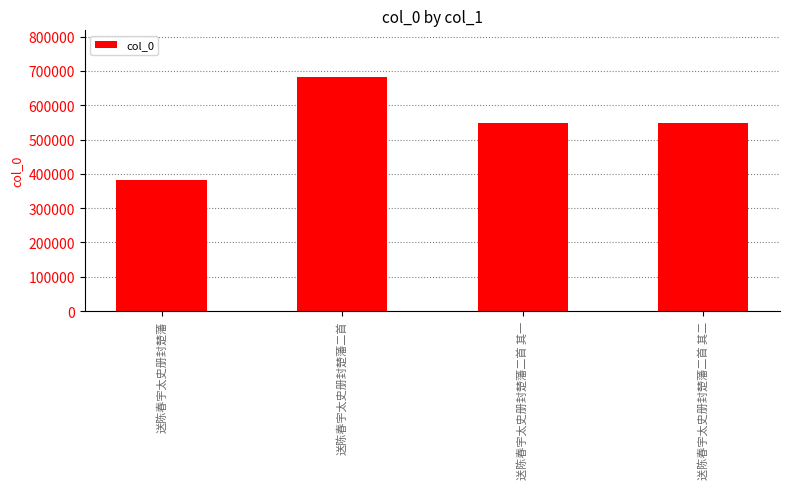

Count the number of data series in this chart.

1